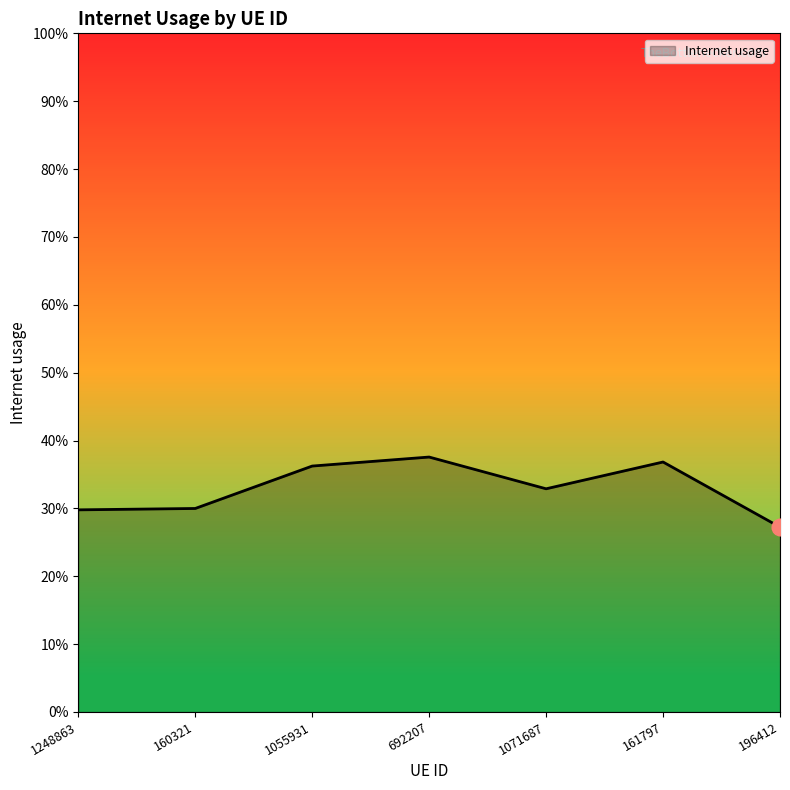

What is the average value?

0.3